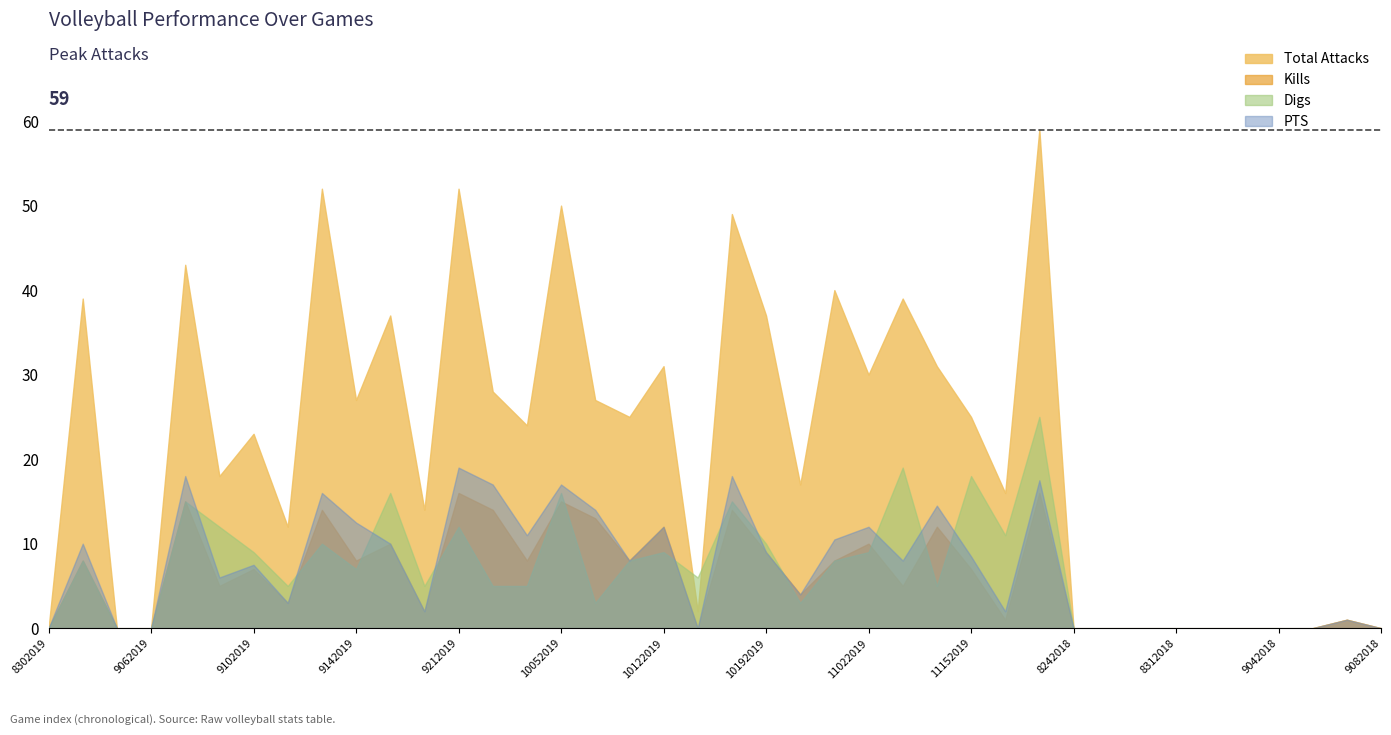

True or false: Digs has a value of 5.0 at 11092019.

True